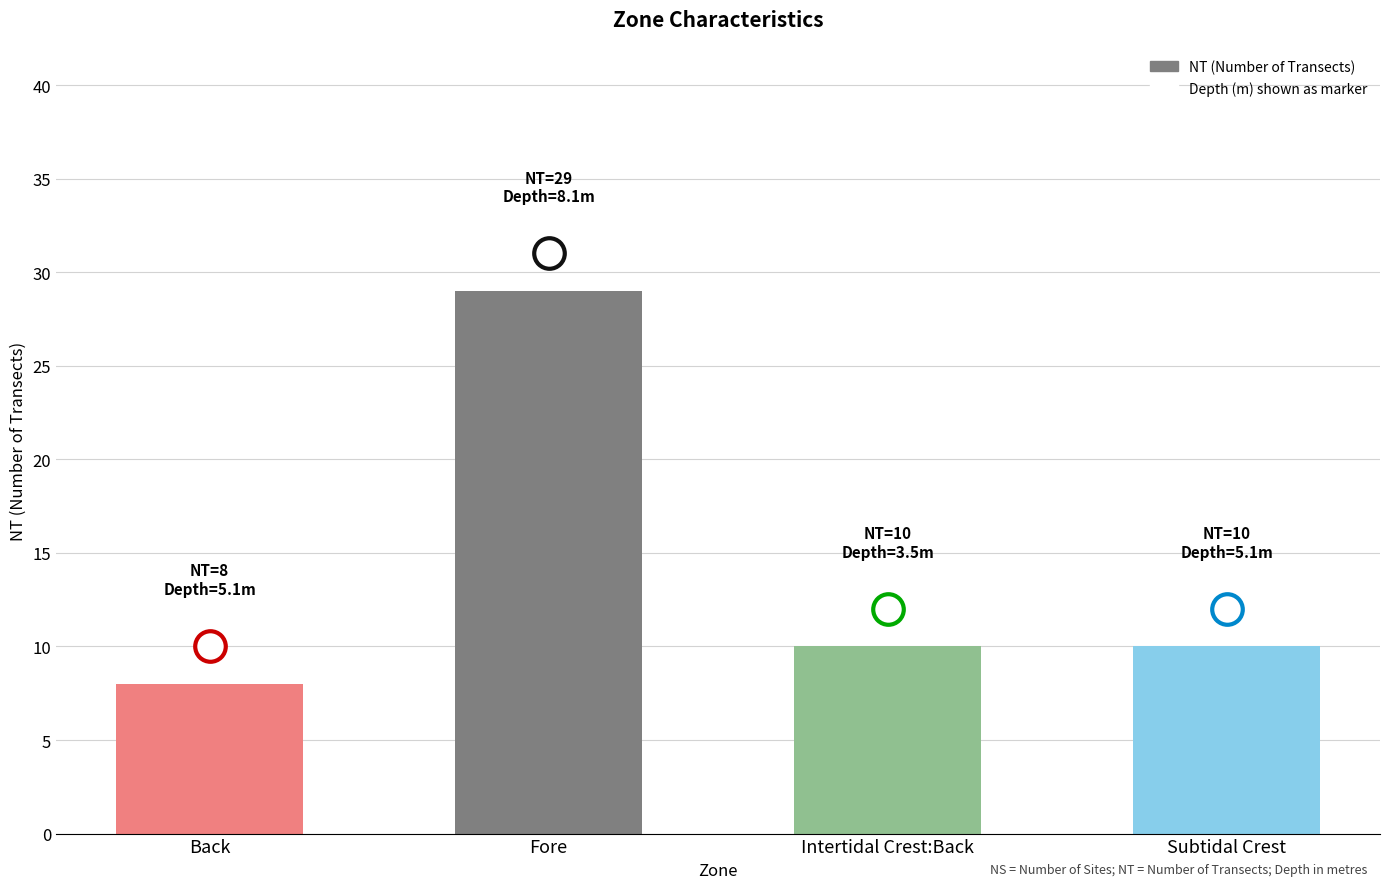

The chart shows a value of 10 at Subtidal Crest. True or false?

True